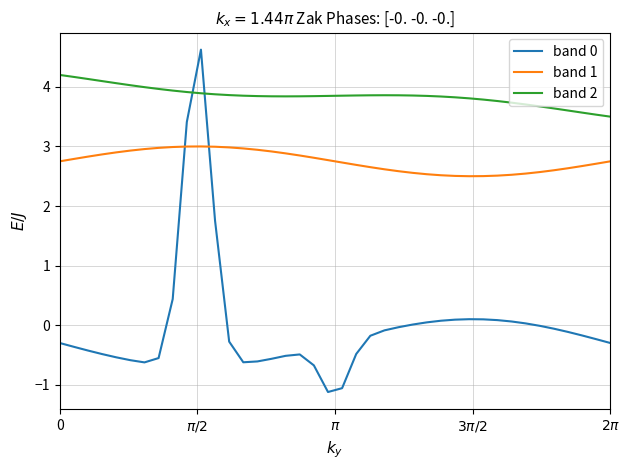

What is the highest value of the band 1 series?

3.0